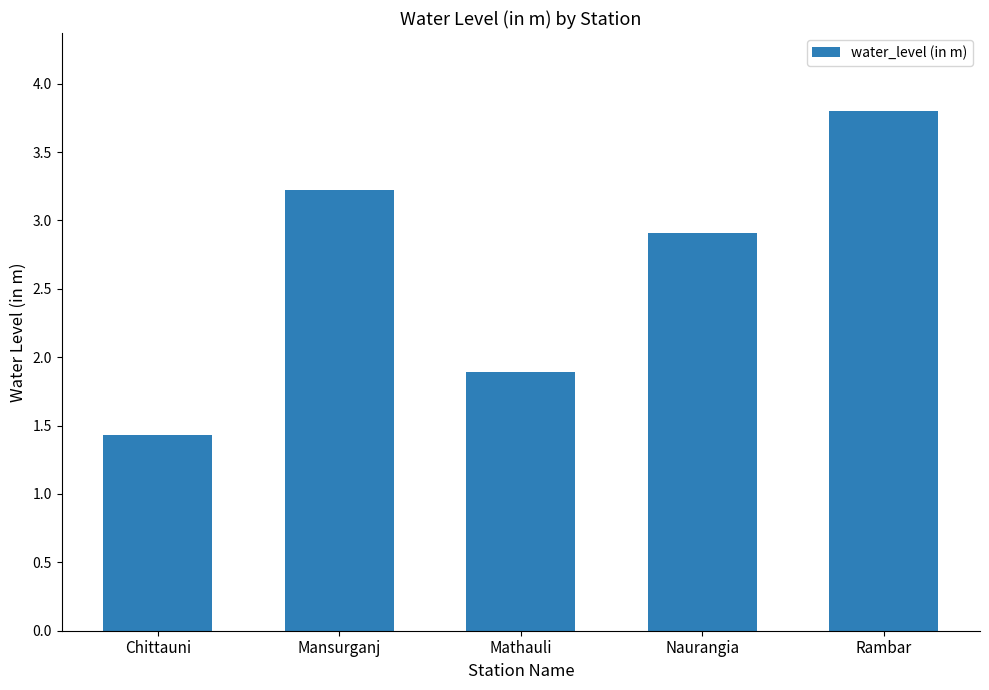

How many series are shown in this chart?

1